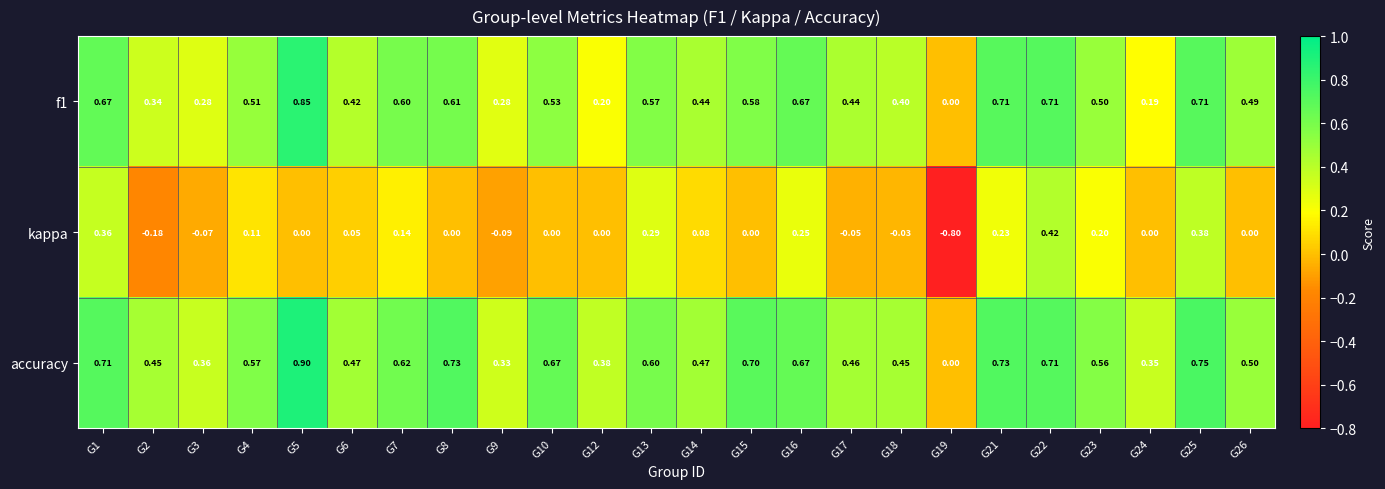

How many data points in kappa are less than 0?

6